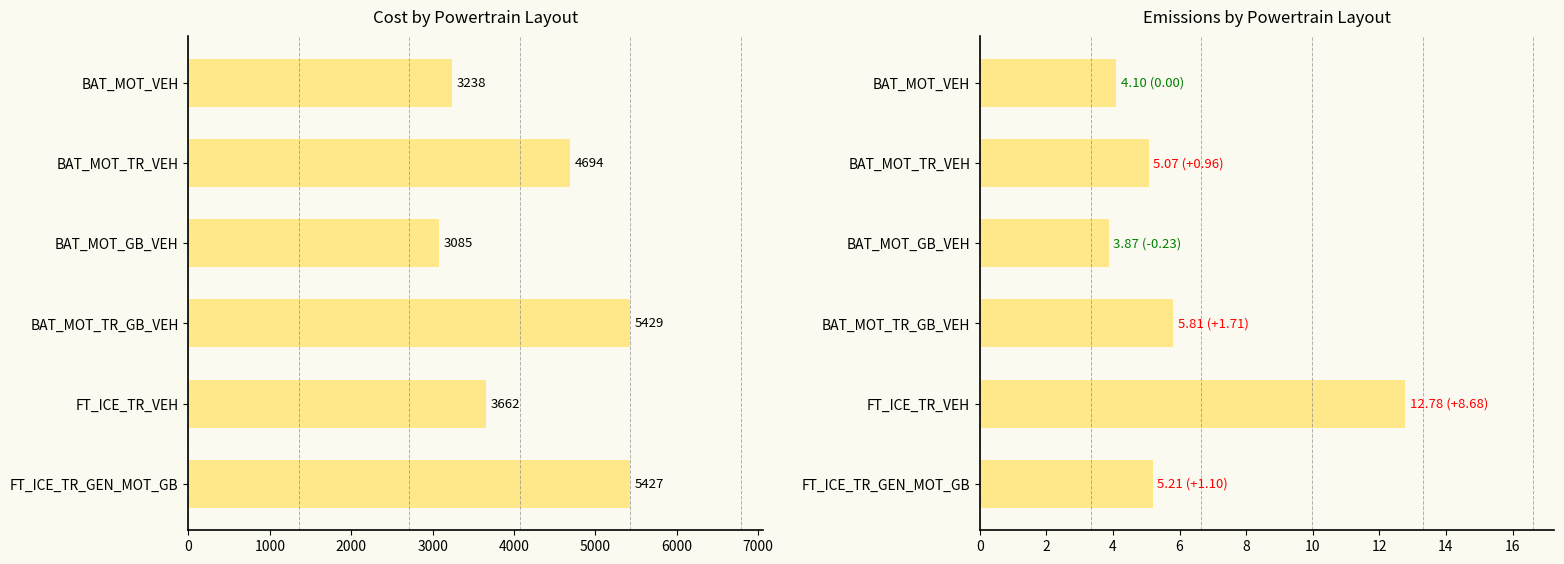

Rank the series by their maximum value, from lowest to highest.

Emissions, Cost